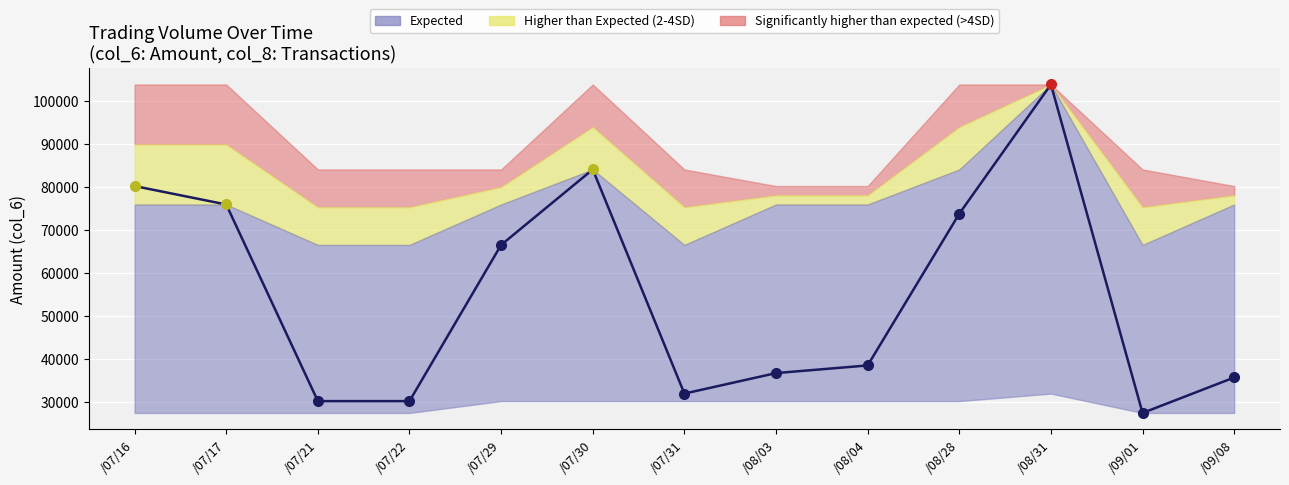

Count the number of data series in this chart.

1